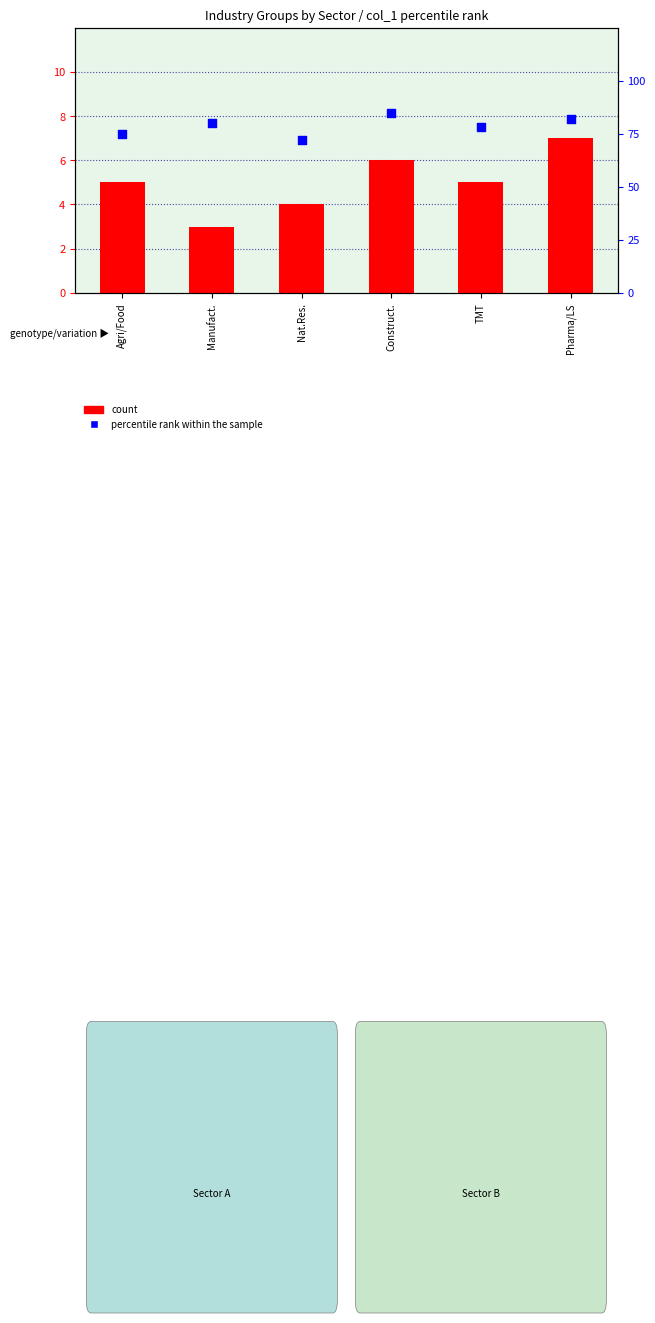

Which series has the largest total across all categories?

percentile rank within the sample